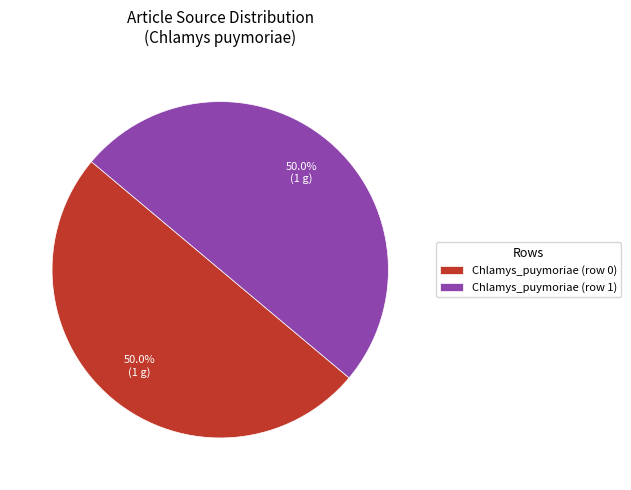

To the nearest percent, what is the combined percentage of Chlamys_puymoriae (row 1) and Chlamys_puymoriae (row 0)?

100%